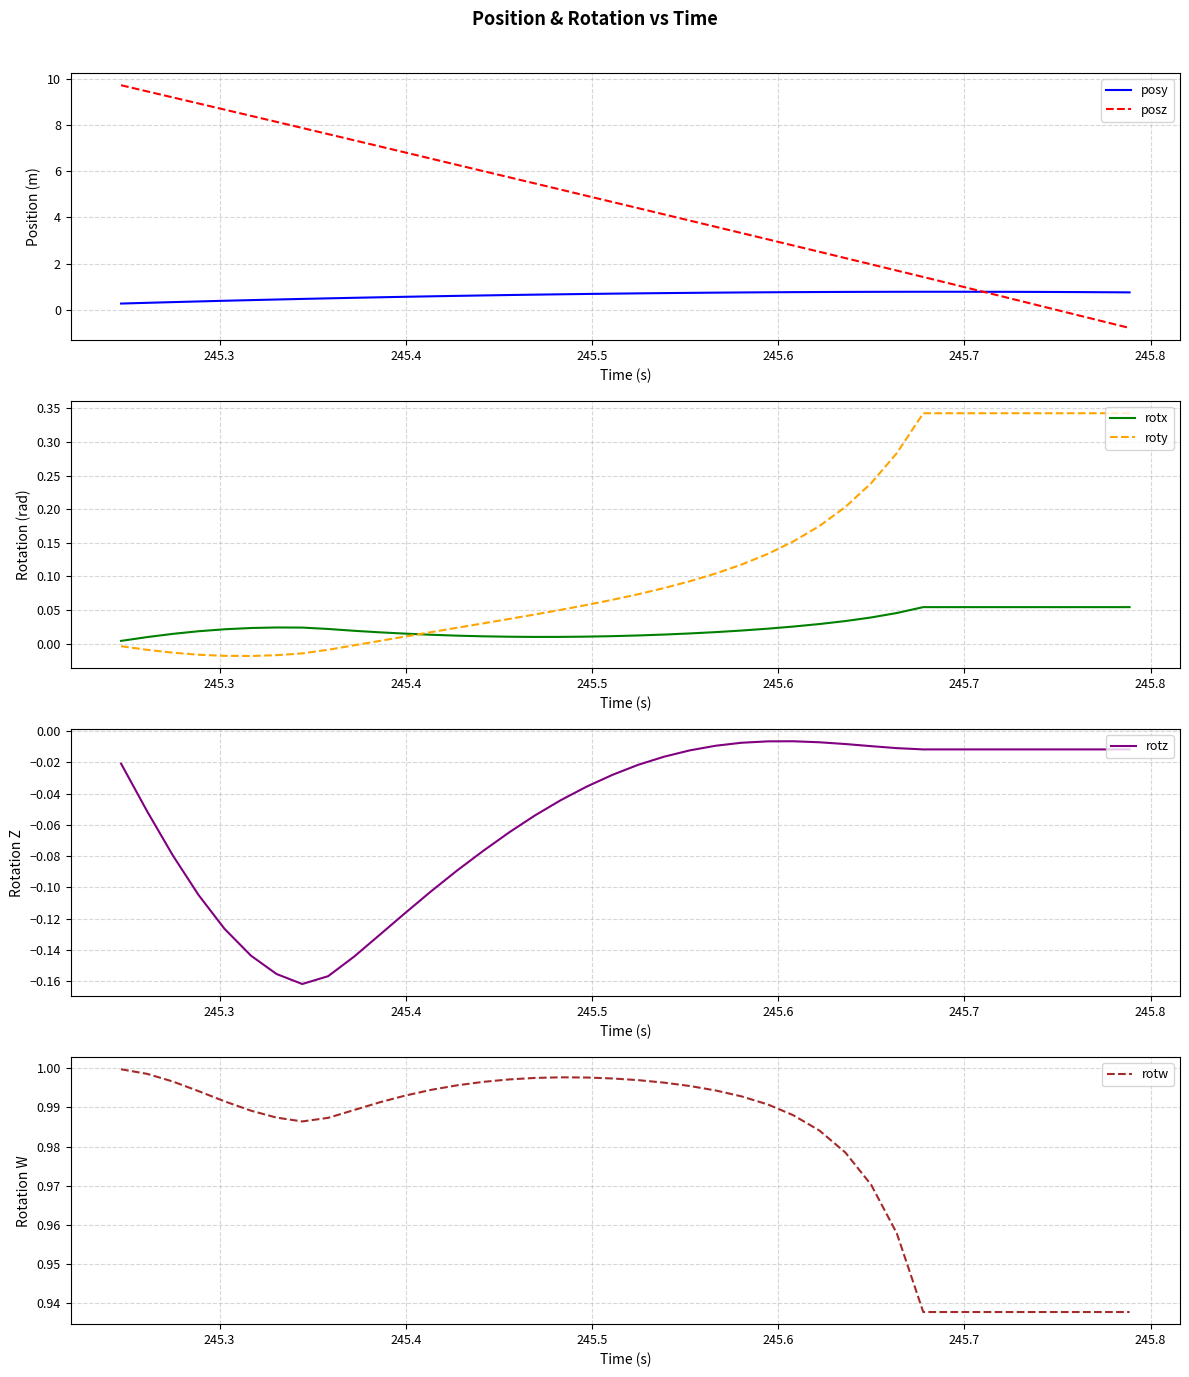

What are all the series names shown in the legend?

posy, posz, rotx, roty, rotz, rotw